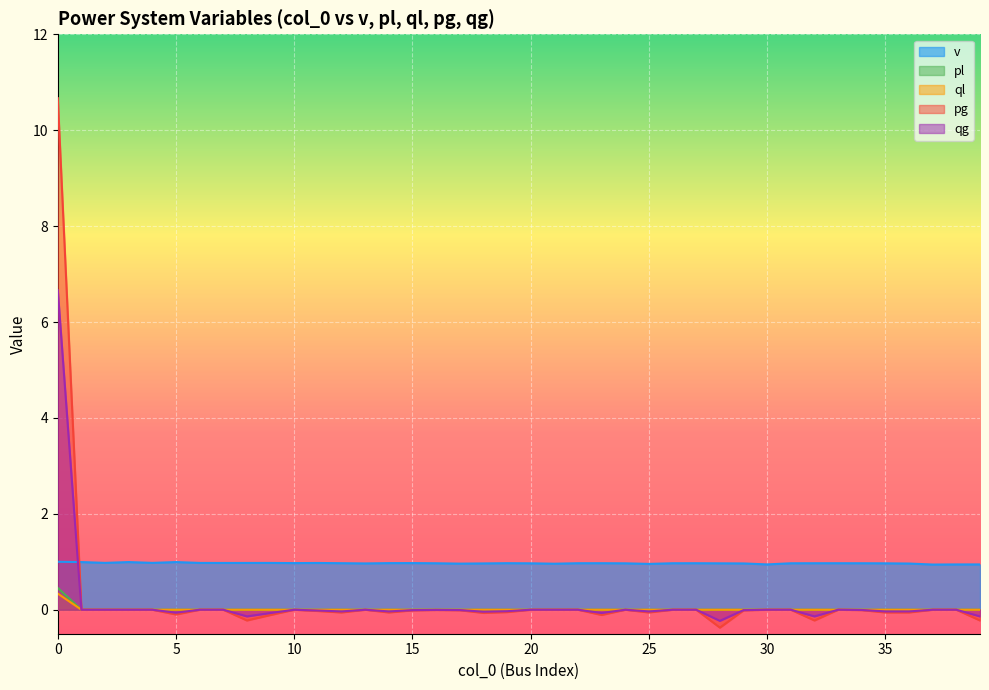

The pg series shows 6.4 at 24. True or false?

False